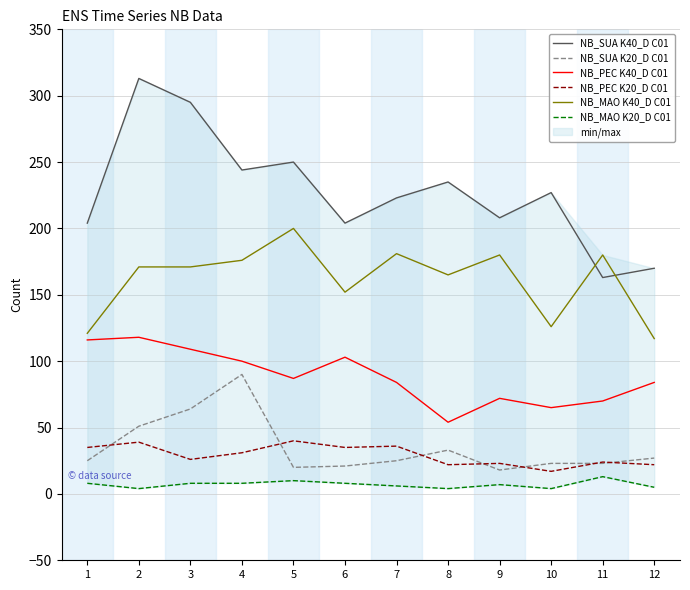

Which series has the largest range (max minus min)?

NB_SUA K40_D C01